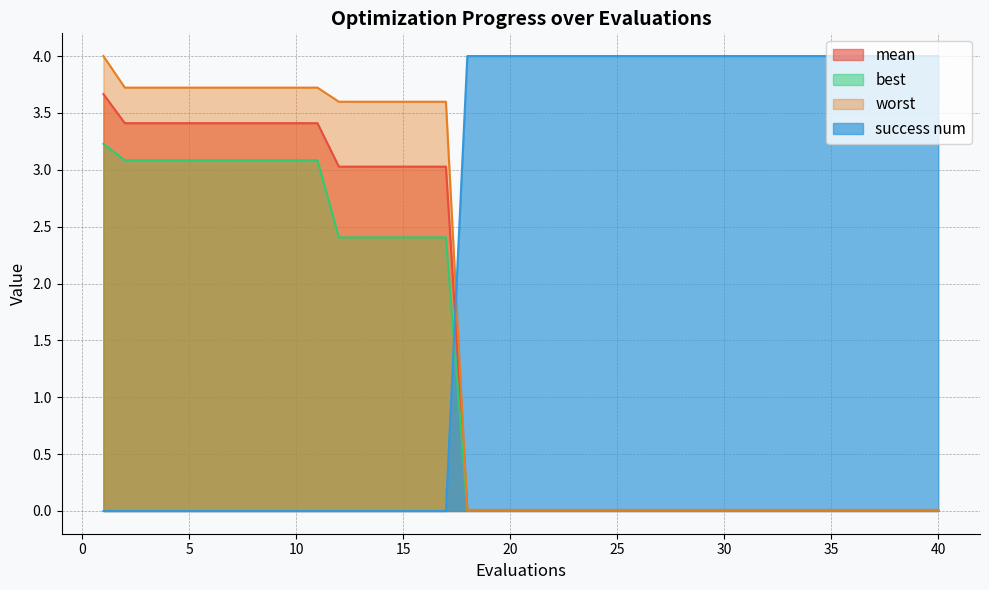

Reading right to left, transcribe all the data shown in this chart.

mean: 0.0	0.0	0.0	0.0	0.0	0.0	0.0	0.0	0.0	0.0	0.0	0.0	0.0	0.0	0.0	0.0	0.0	0.0	0.0	0.0	0.0	0.0	0.0	3.0	3.0	3.0	3.0	3.0	3.0	3.4	3.4	3.4	3.4	3.4	3.4	3.4	3.4	3.4	3.4	3.7
best: 0.0	0.0	0.0	0.0	0.0	0.0	0.0	0.0	0.0	0.0	0.0	0.0	0.0	0.0	0.0	0.0	0.0	0.0	0.0	0.0	0.0	0.0	0.0	2.4	2.4	2.4	2.4	2.4	2.4	3.1	3.1	3.1	3.1	3.1	3.1	3.1	3.1	3.1	3.1	3.2
worst: 0.0	0.0	0.0	0.0	0.0	0.0	0.0	0.0	0.0	0.0	0.0	0.0	0.0	0.0	0.0	0.0	0.0	0.0	0.0	0.0	0.0	0.0	0.0	3.6	3.6	3.6	3.6	3.6	3.6	3.7	3.7	3.7	3.7	3.7	3.7	3.7	3.7	3.7	3.7	4.0
success num: 4.0	4.0	4.0	4.0	4.0	4.0	4.0	4.0	4.0	4.0	4.0	4.0	4.0	4.0	4.0	4.0	4.0	4.0	4.0	4.0	4.0	4.0	4.0	0.0	0.0	0.0	0.0	0.0	0.0	0.0	0.0	0.0	0.0	0.0	0.0	0.0	0.0	0.0	0.0	0.0